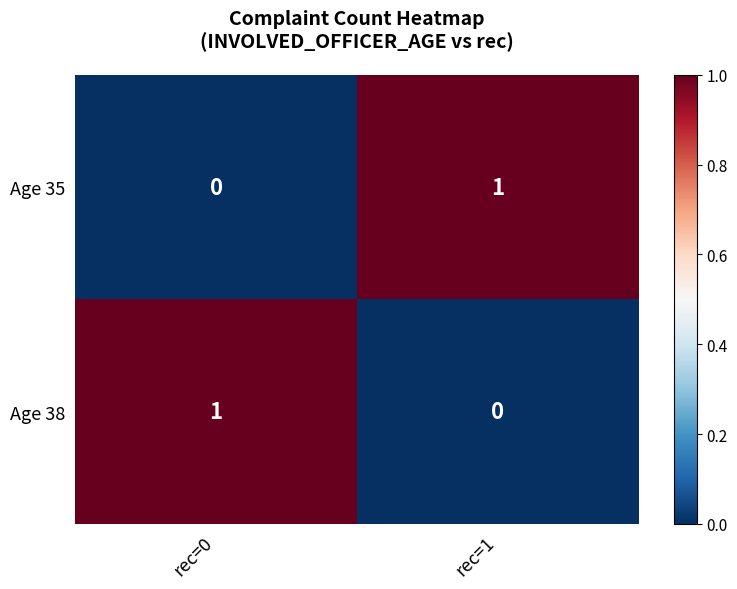

Reading right to left, transcribe all the data shown in this chart.

Age 35: rec=1=1	rec=0=0
Age 38: rec=1=0	rec=0=1